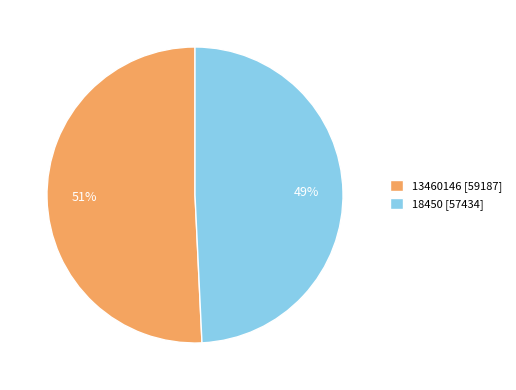

Which slice represents more than half of the pie?

13460146 [59187]